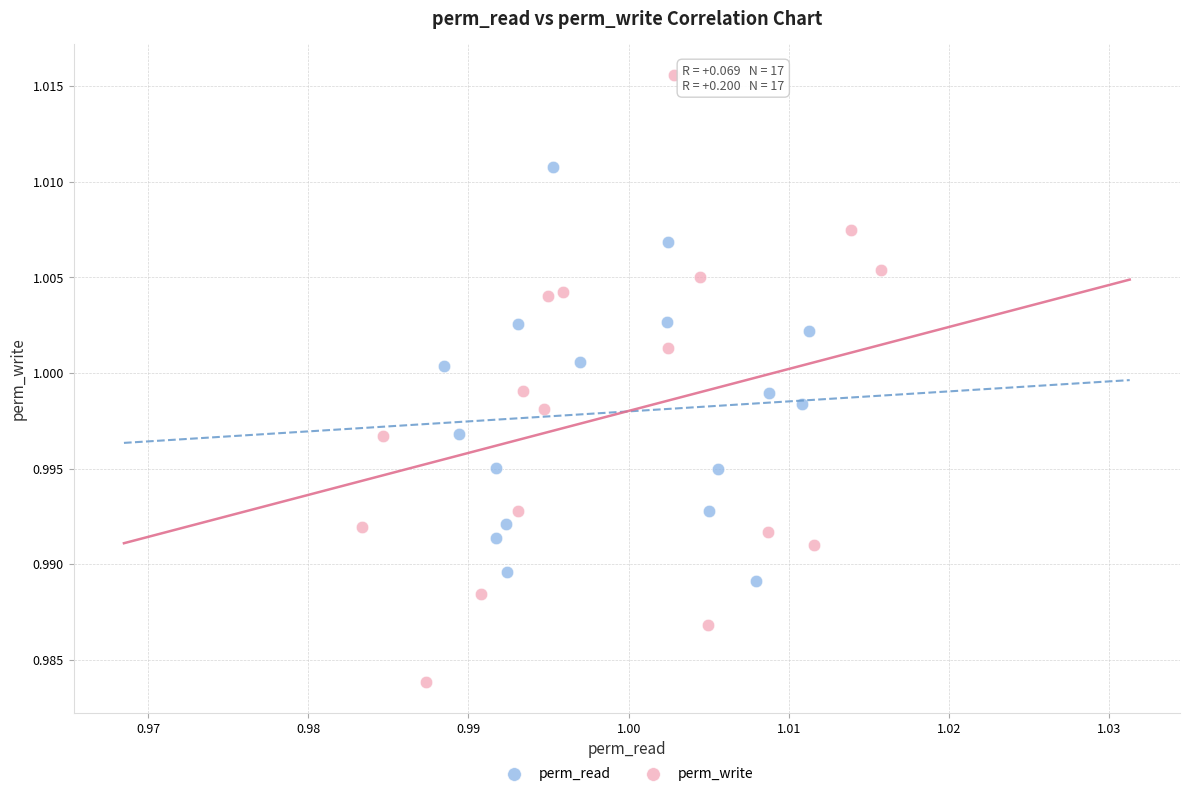

Which series has the widest spread of Y values?

perm_write